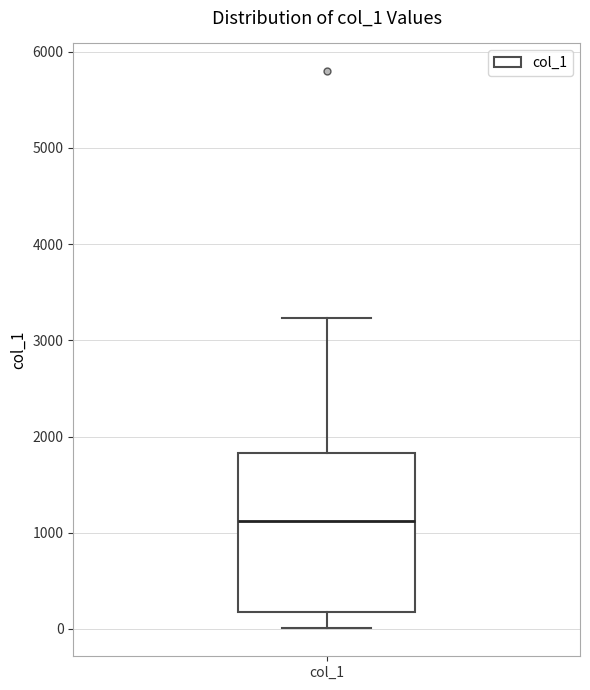

Read this box plot against the y-axis: the position of the median line, the range covered by the box, and the ends of both whiskers. The values are not printed on the chart, so give them approximately, as read against the axis.

median 1100, box 200 to 1800, whiskers 0 to 3200